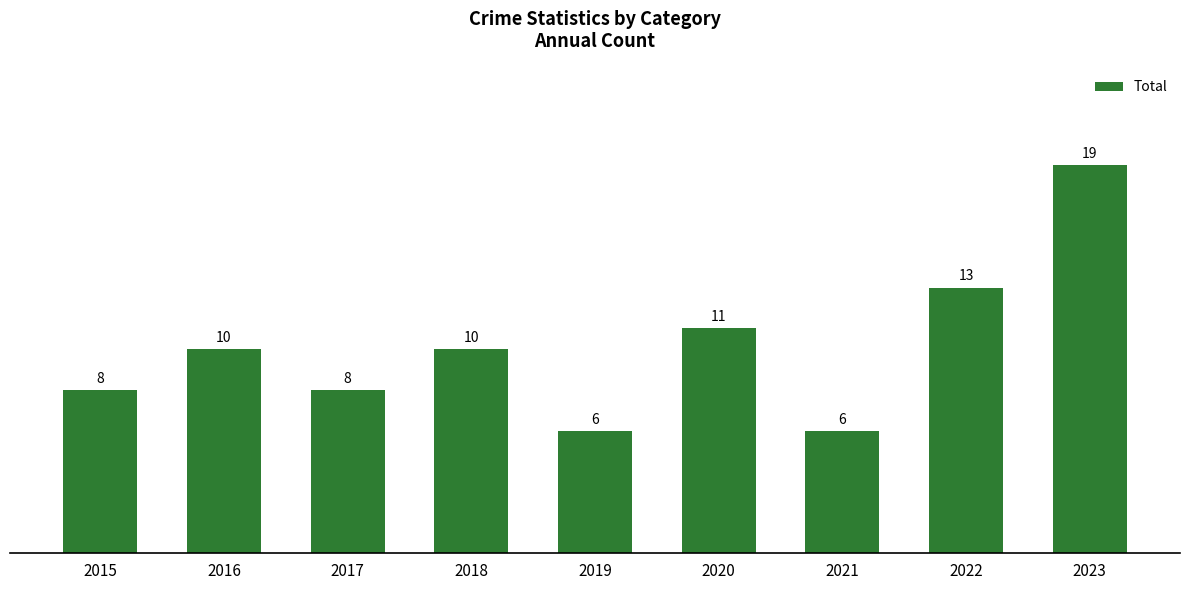

Reading left to right, transcribe all the data shown in this chart.

2015=8	2016=10	2017=8	2018=10	2019=6	2020=11	2021=6	2022=13	2023=19